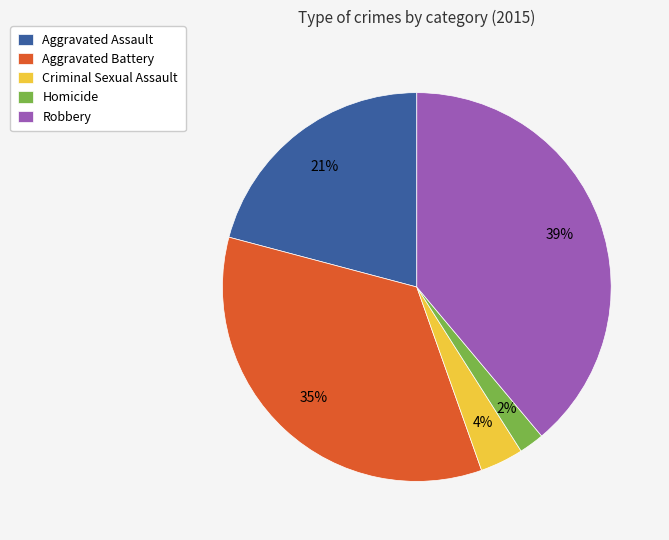

What percentage is the Aggravated Battery slice, to the nearest percent?

35%